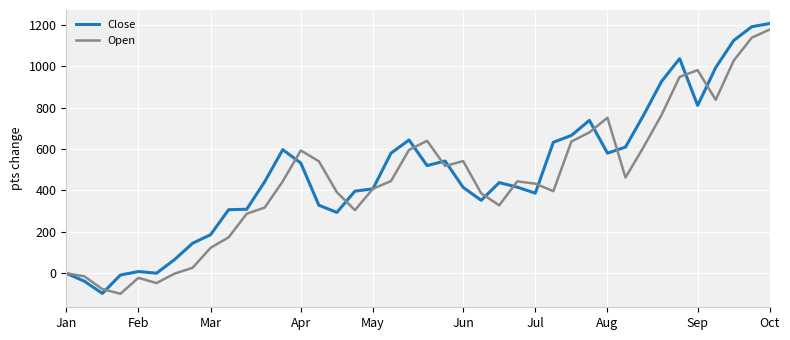

What is the highest value of the Open series?

1177.6